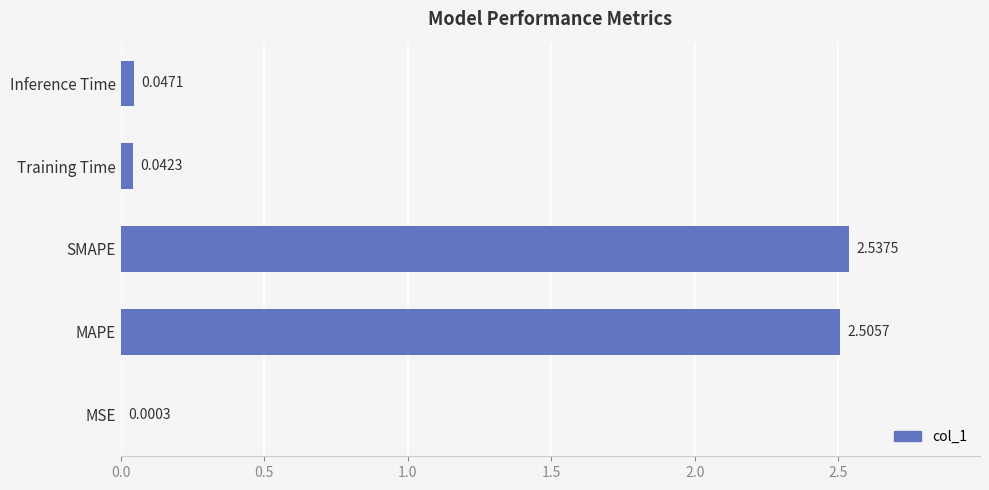

Which has a higher value, Inference Time or MSE?

Inference Time